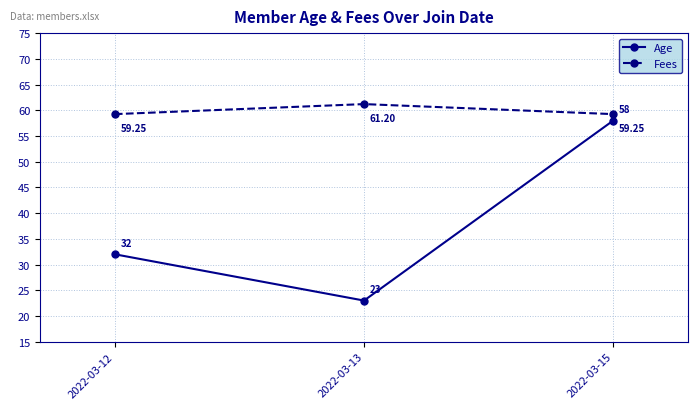

List the labels in order of Age value, largest first.

2022-03-15, 2022-03-12, 2022-03-13